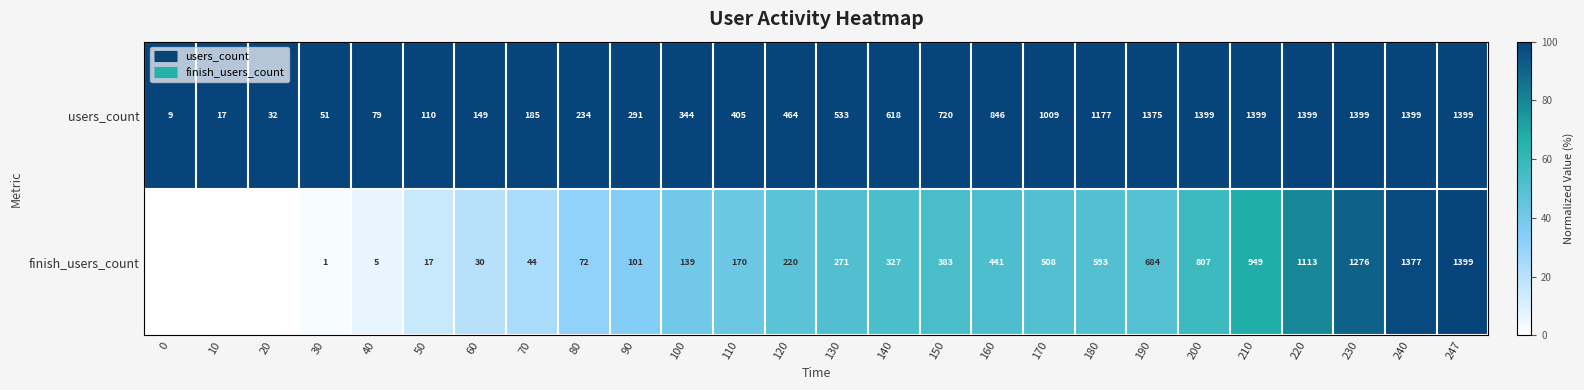

The value of finish_users_count at 120 is 18.4. True or false?

False